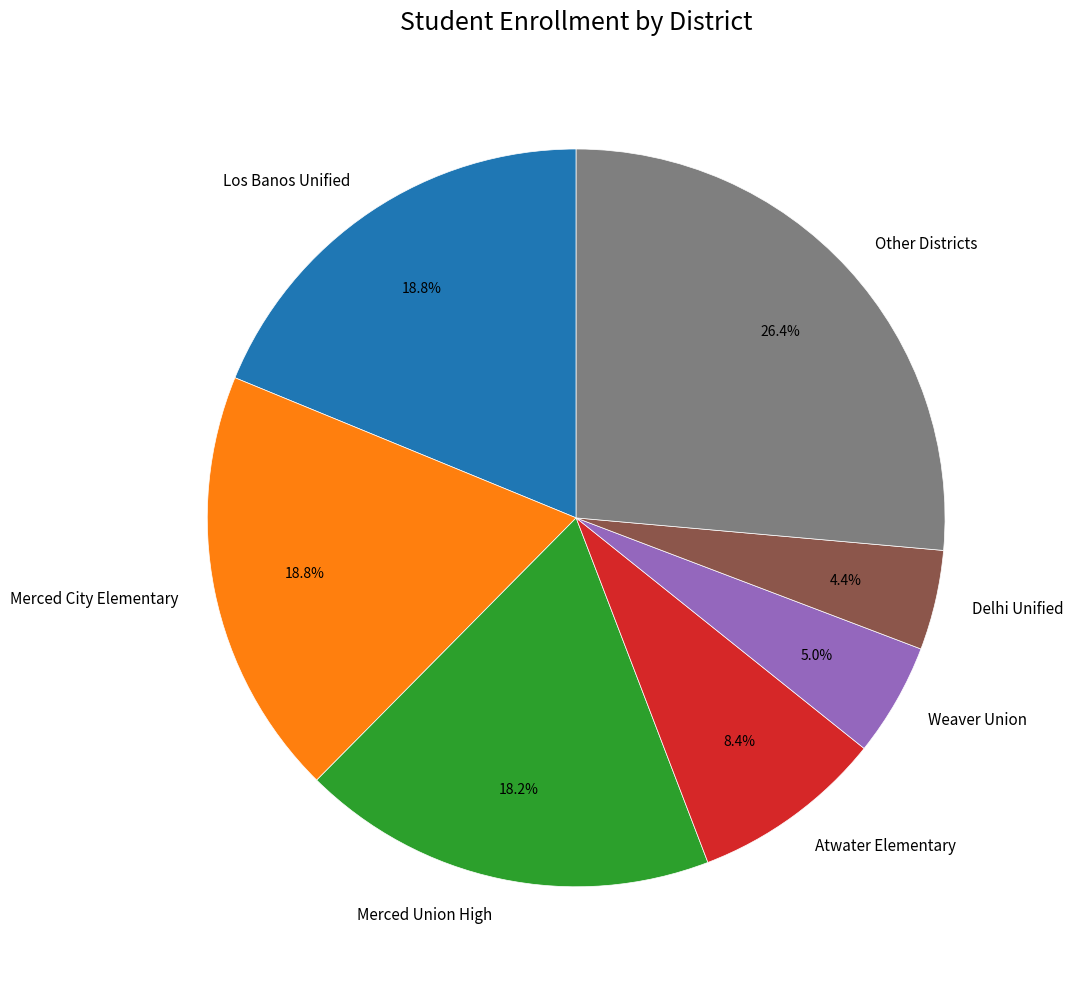

How many segments does this pie chart have?

7